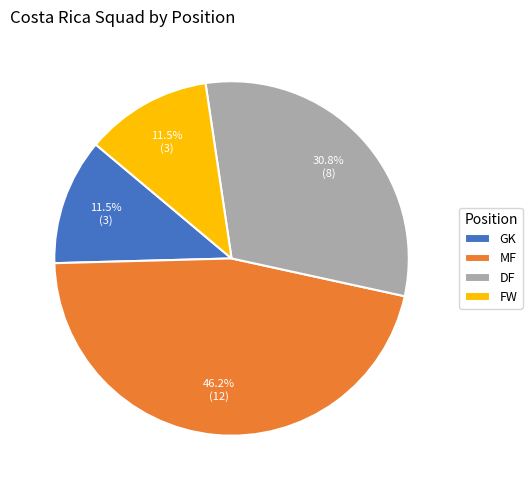

Does MF represent more than half of the total?

No